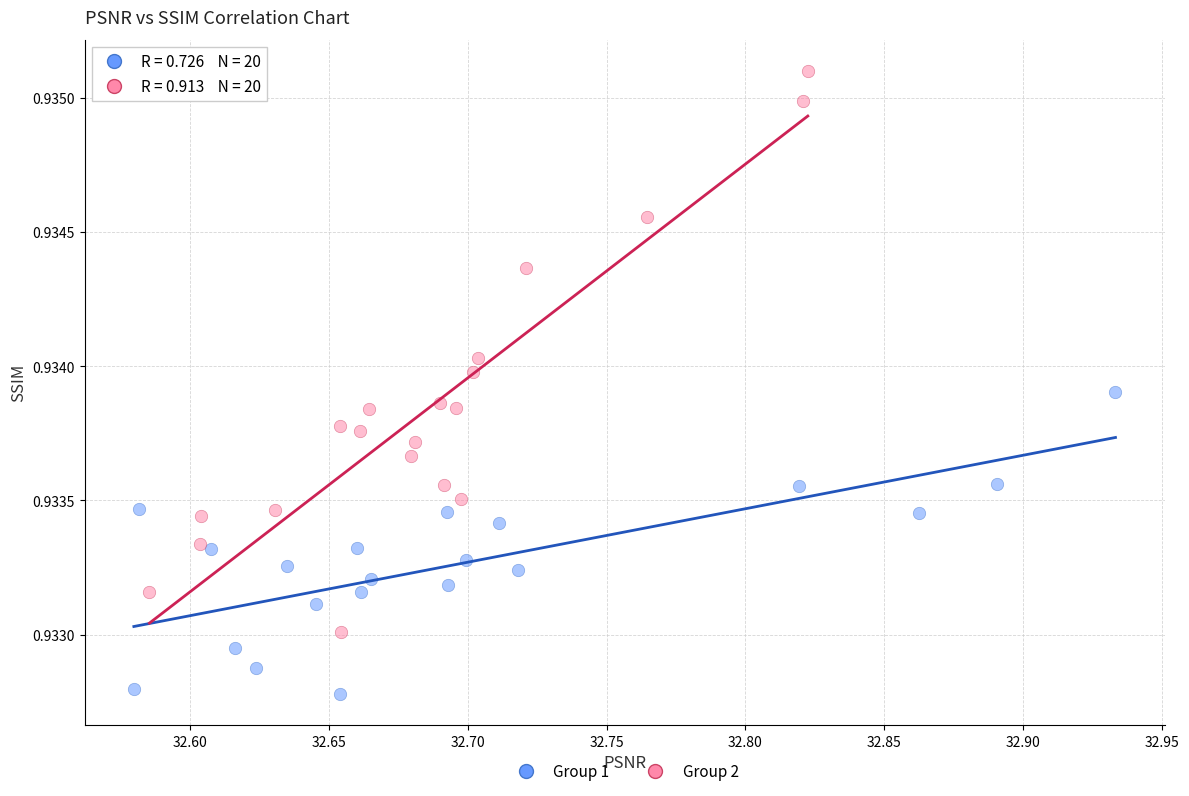

Which series reaches the maximum Y coordinate?

Group 2